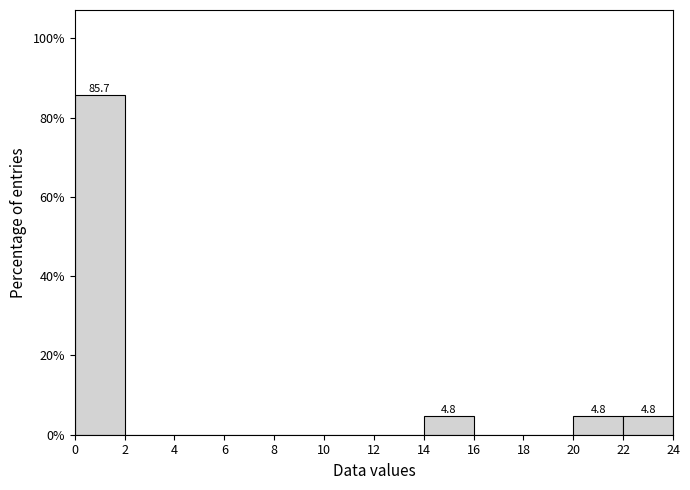

Which range on the x-axis has the tallest bar?

0 to 2